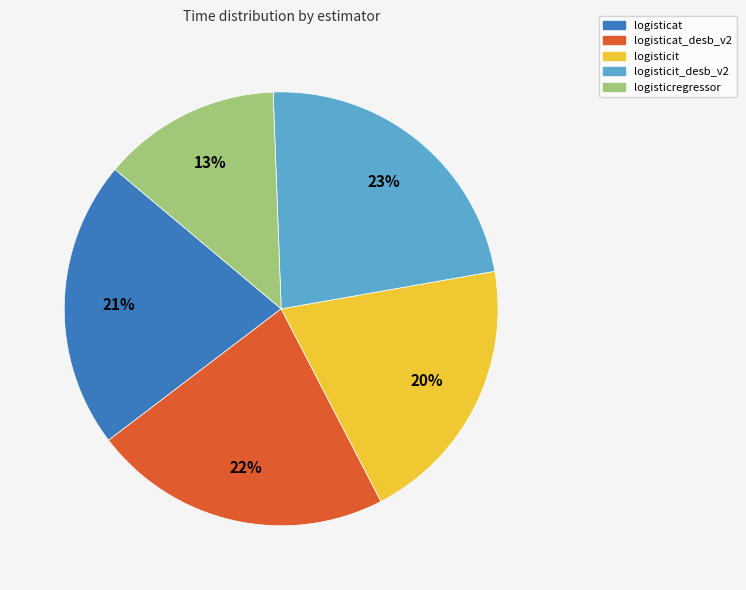

To the nearest percent, what is the average slice percentage?

20%